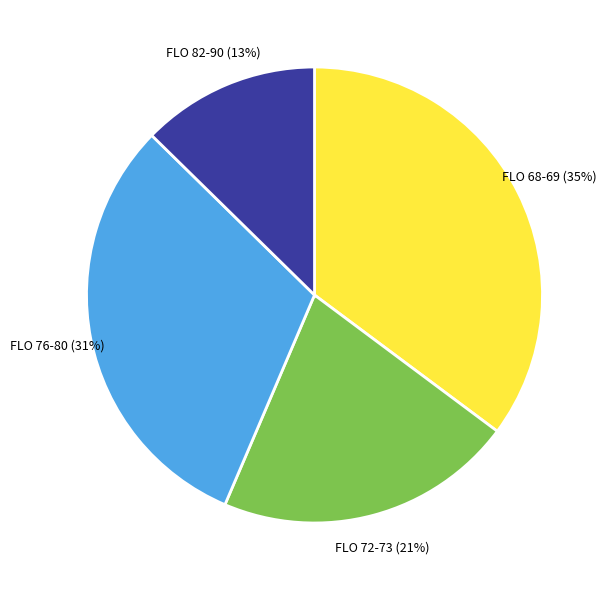

Count the number of slices in the pie.

4